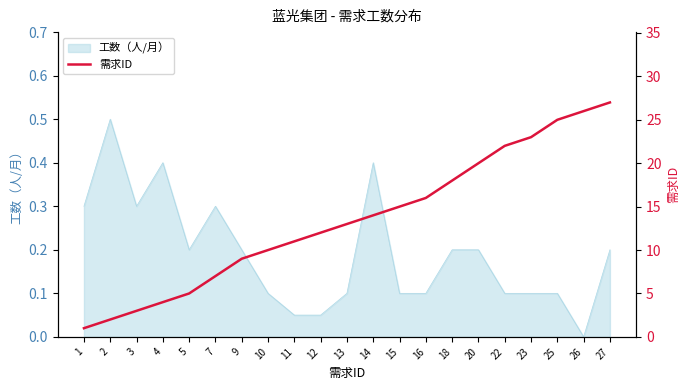

Is it true that 工数（人/月） equals 0.3 at 26?

False